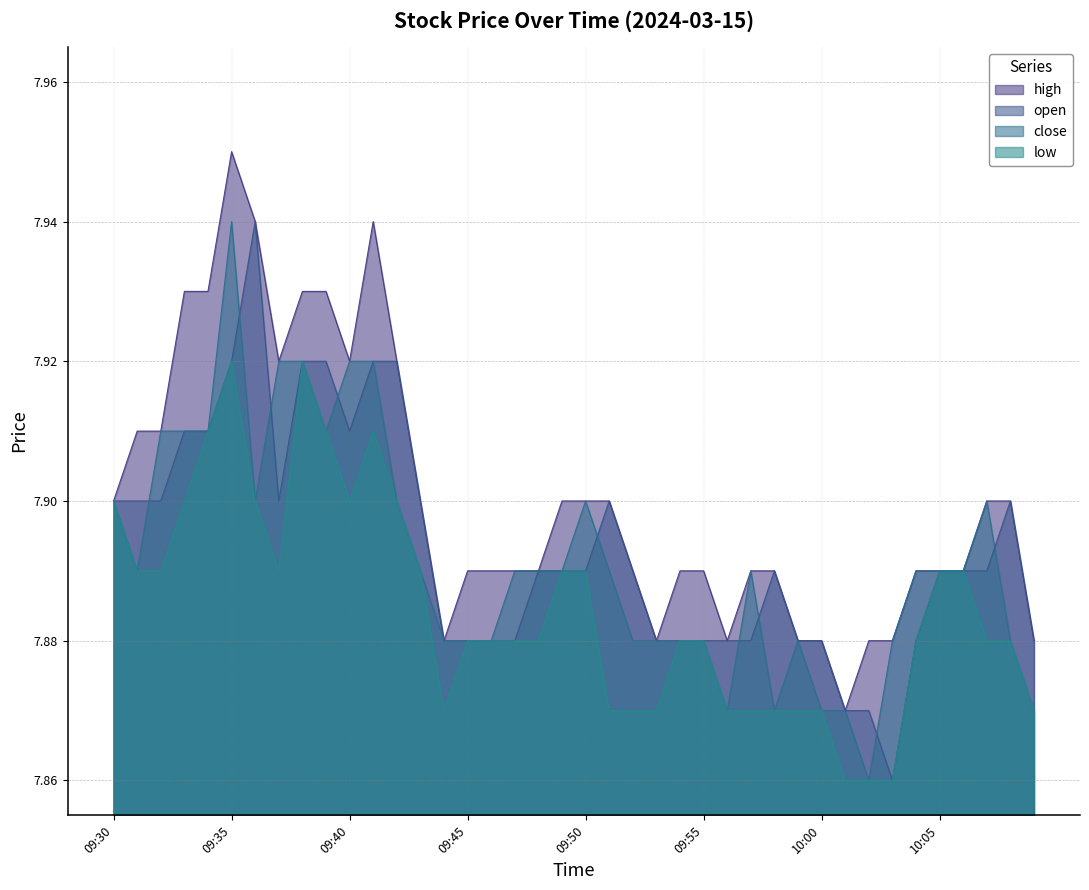

At which category does low reach its first local peak?

09:35